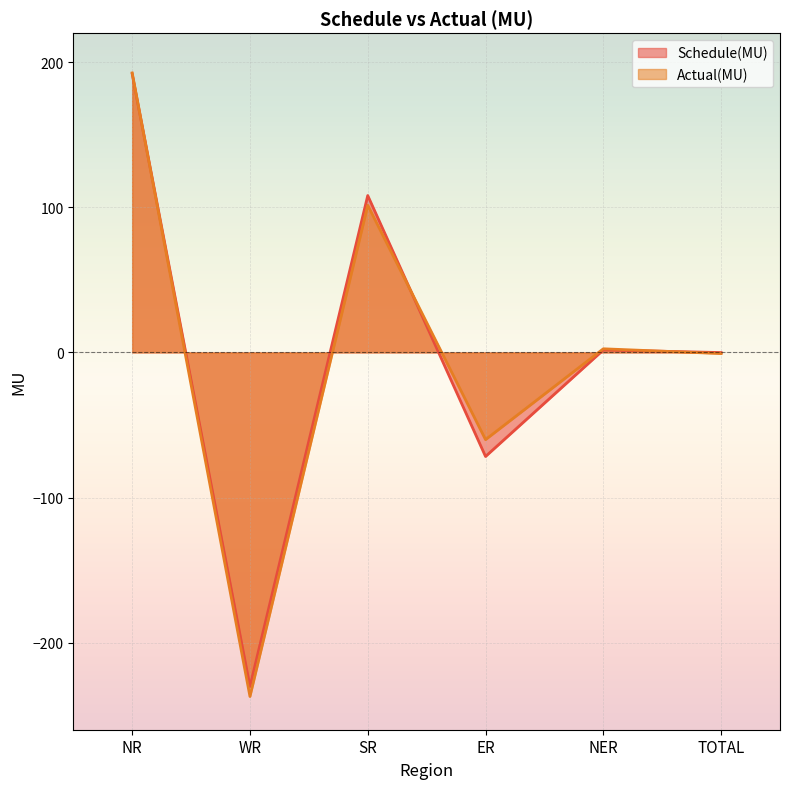

How many times do Schedule(MU) and Actual(MU) cross each other?

3